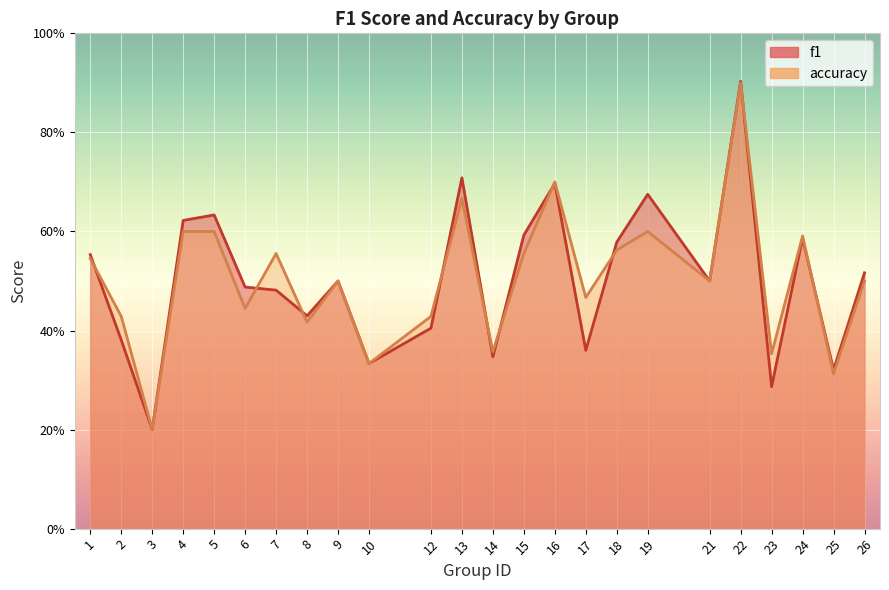

After their last crossing, which series has the higher values: accuracy or f1?

f1